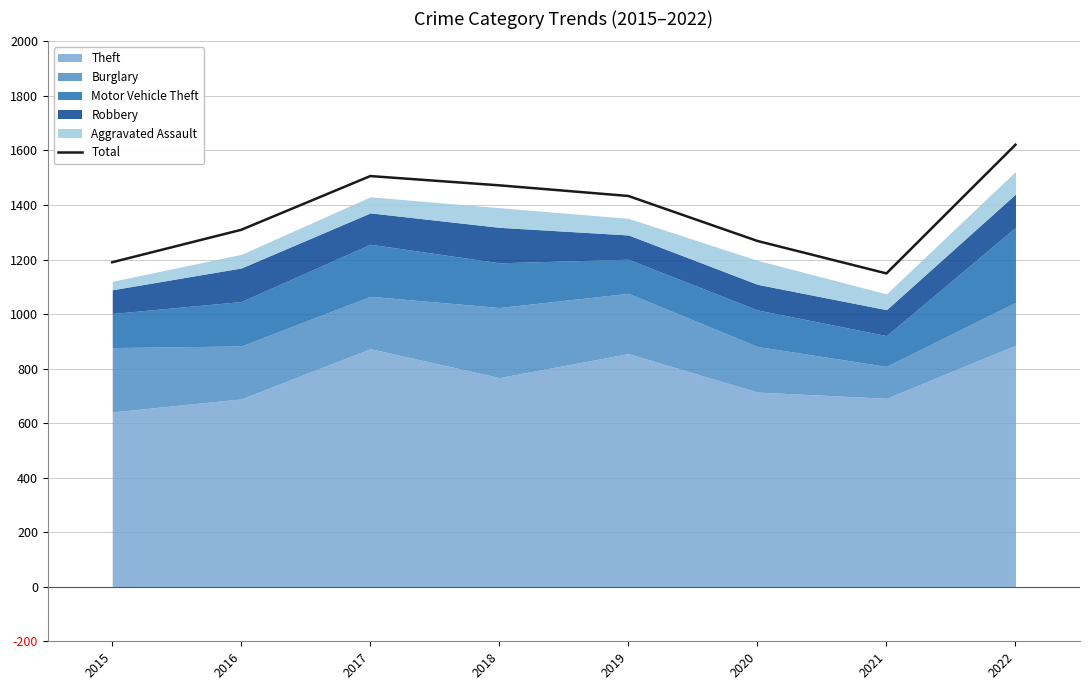

What is the change in value from 2018 to 2021?

-323